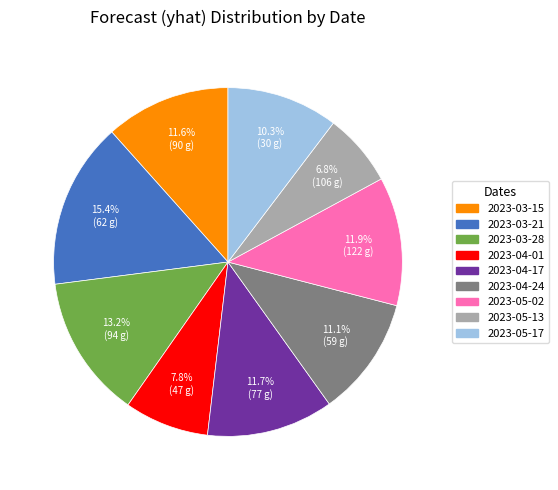

To the nearest percent, what portion does 2023-05-02 represent?

12%